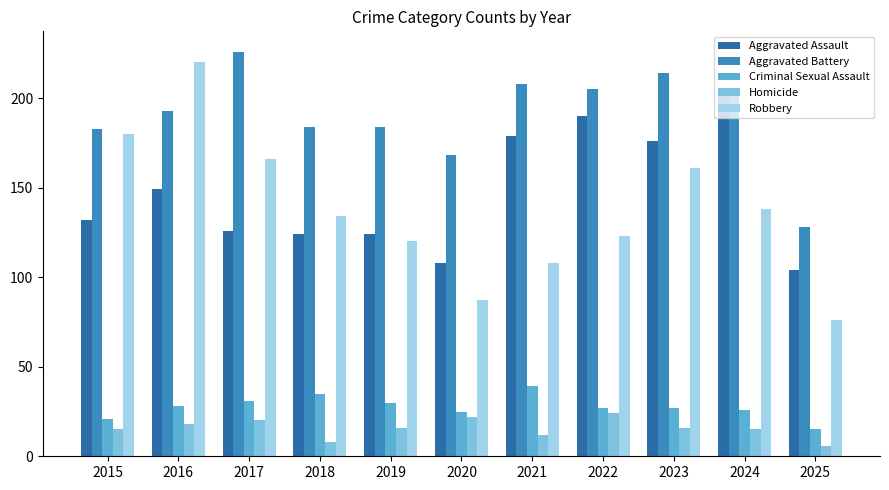

What is the spread (max minus min) of values at 2017?

206